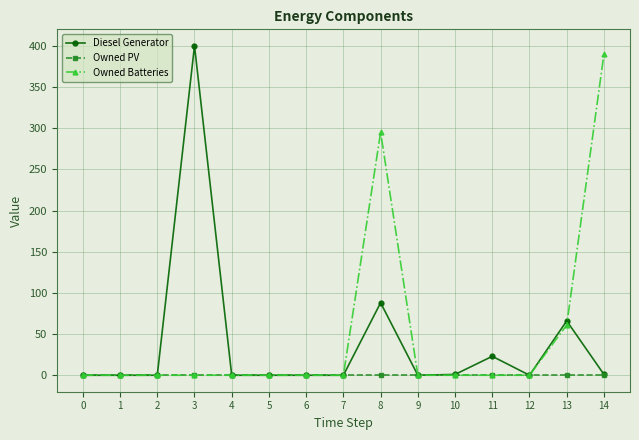

True or false: Diesel Generator and Owned Batteries cross at least once.

True